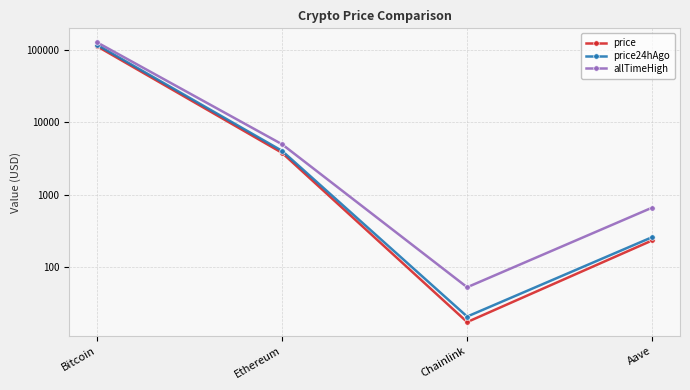

Between Chainlink and Aave, which series saw the biggest shift?

allTimeHigh